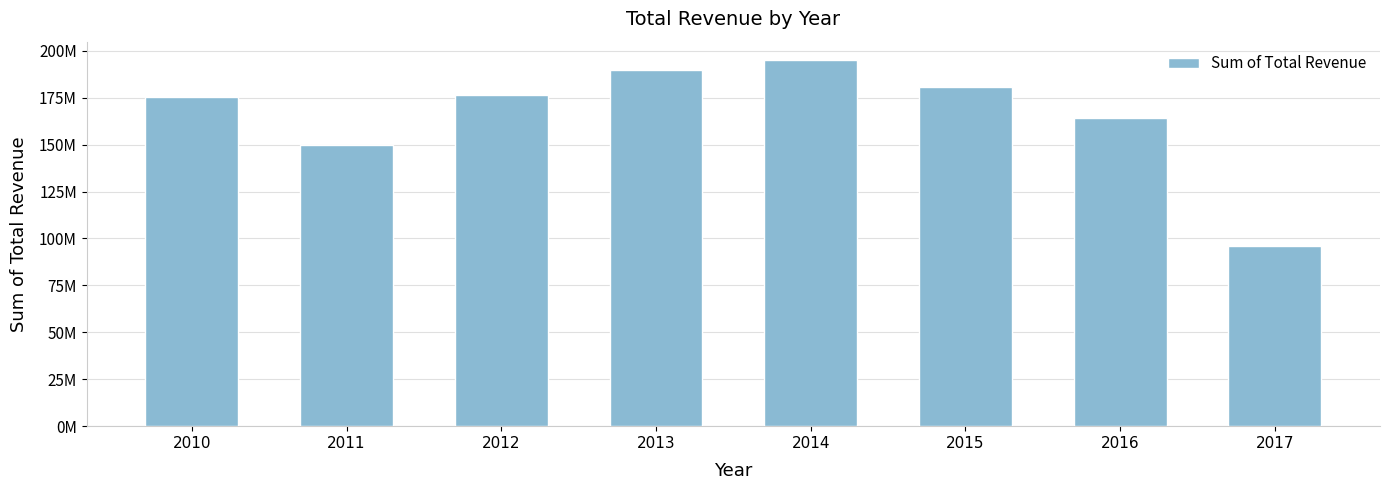

What is the difference between the values at 2013 and 2014?

5278452.7